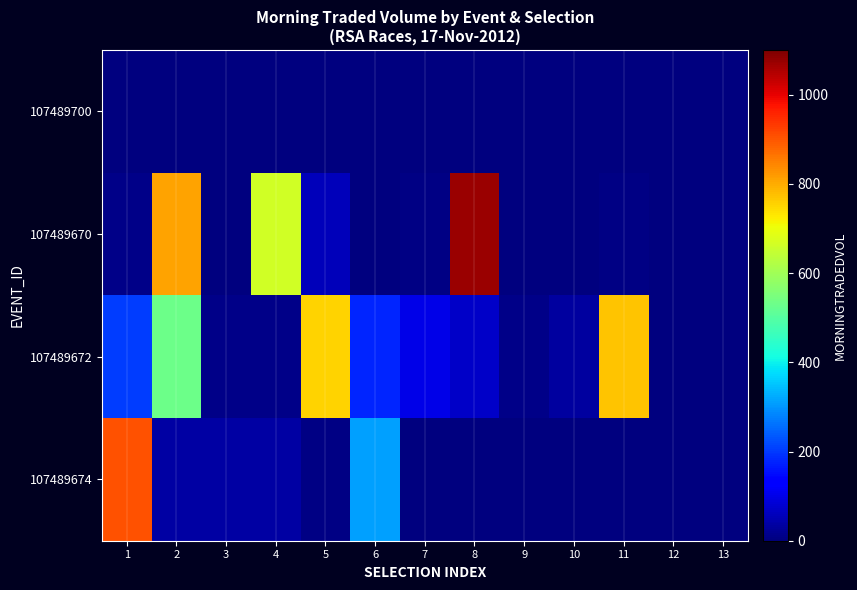

Reading right to left, what are all the values shown in this chart?

107489700: 13=0.0	12=0.0	11=0.0	10=0.0	9=0.0	8=0.0	7=0.0	6=0.0	5=0.0	4=0.0	3=0.0	2=0.0	1=0.0
107489670: 13=0.0	12=0.0	11=6.2	10=3.2	9=3.2	8=1072.1	7=8.2	6=4.0	5=57.3	4=665.1	3=4.0	2=808.5	1=10.0
107489672: 13=0.0	12=0.0	11=770.8	10=32.2	9=10.0	8=73.0	7=100.0	6=176.7	5=753.9	4=11.7	3=9.2	2=529.8	1=203.7
107489674: 13=0.0	12=0.0	11=0.0	10=0.0	9=0.0	8=0.0	7=0.0	6=311.8	5=8.0	4=35.6	3=36.9	2=36.3	1=904.9